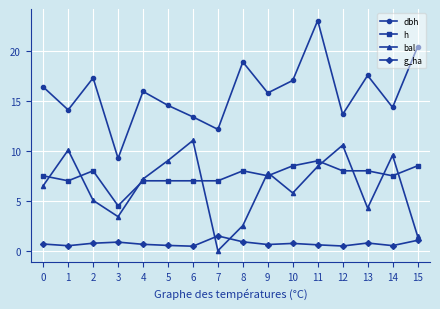

What are all the series names shown in the legend?

dbh, h, bal, g_ha